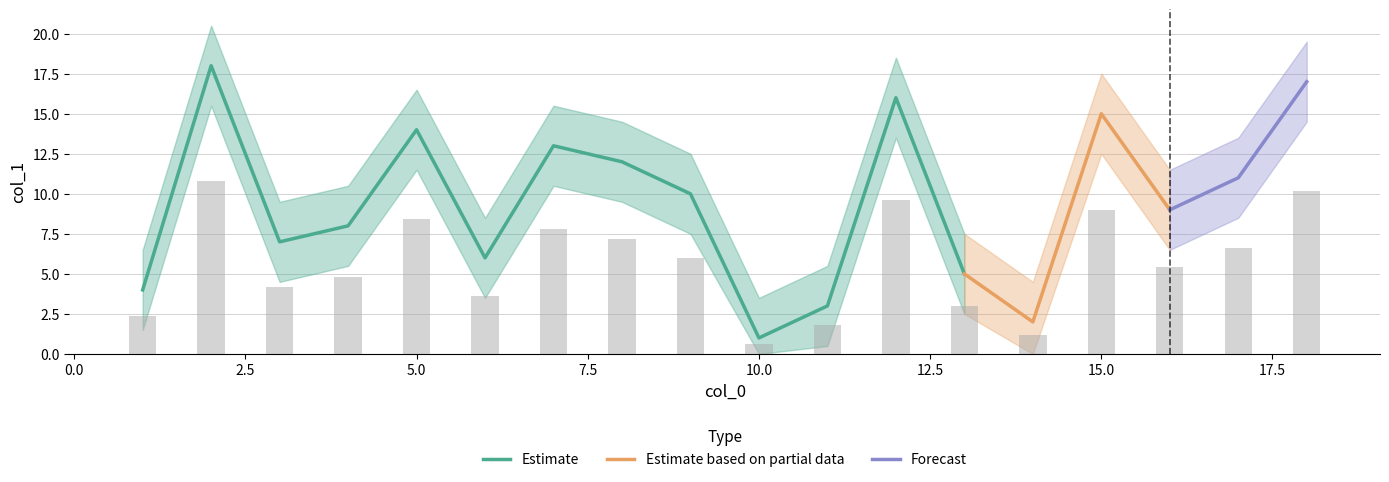

At which category does the chart reach its minimum across all series?

10